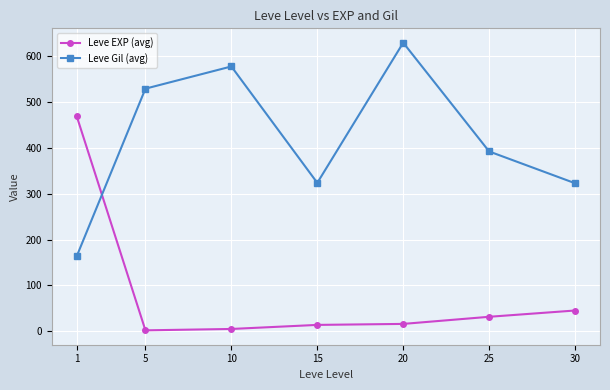

Which label corresponds to the largest value in the chart?

20